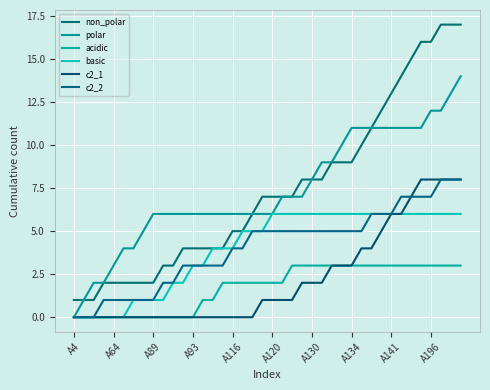

True or false: c2_2 has more than 1 interior local peaks.

False